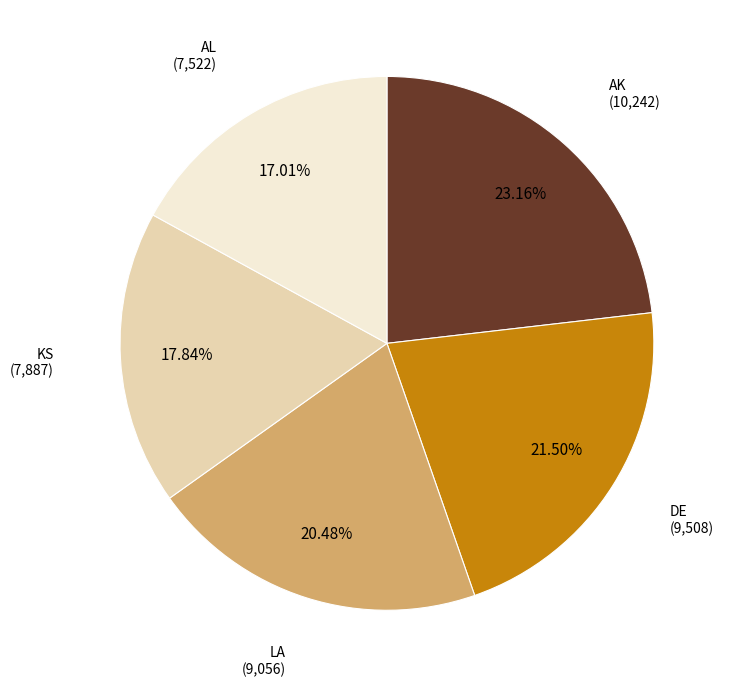

To the nearest percent, what is the average slice percentage?

20%